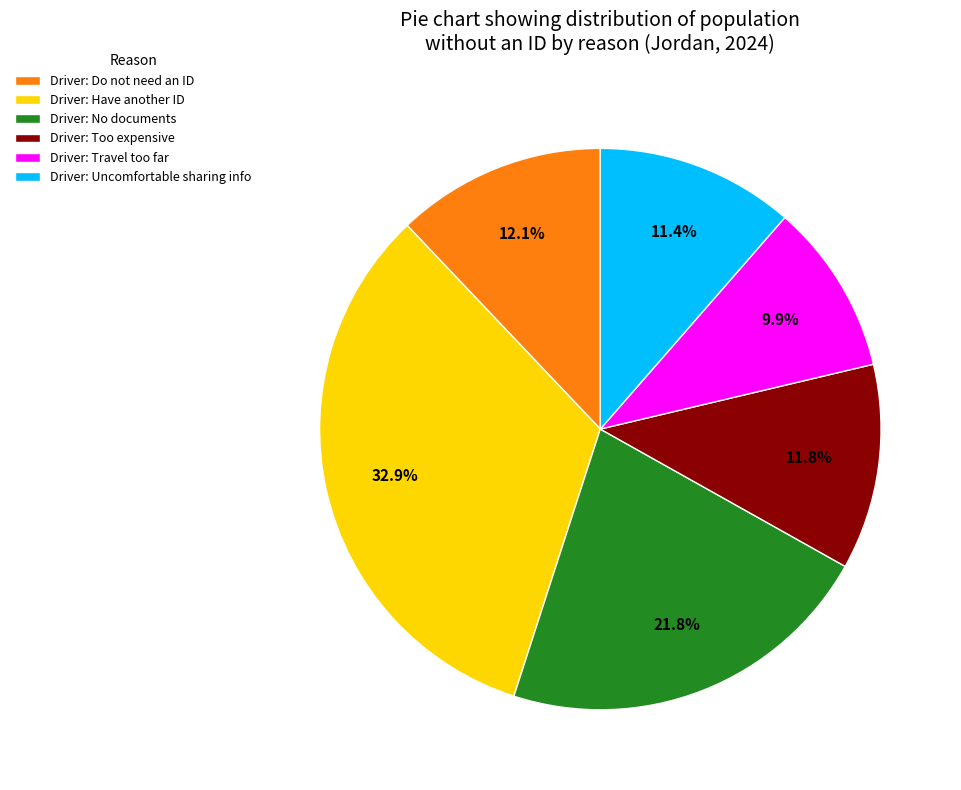

What portion of the pie excludes Driver: No documents?

78.2%